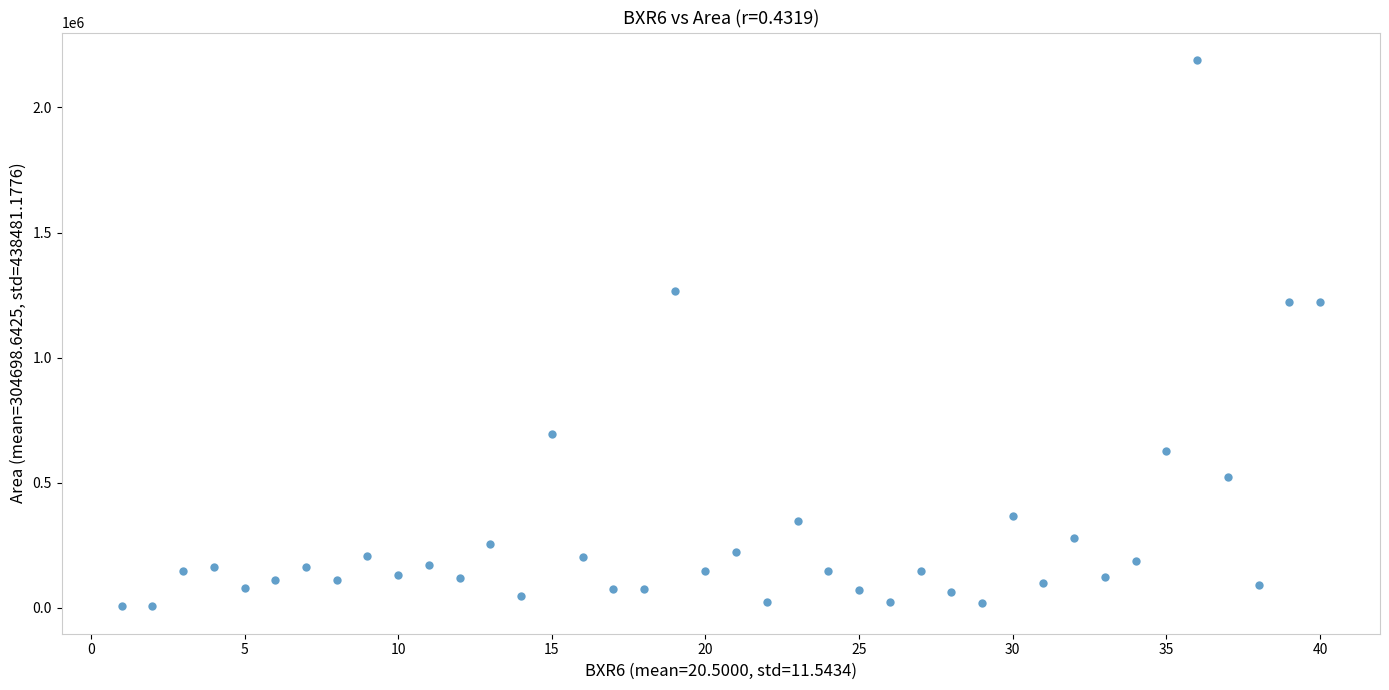

What is the range of X values (max minus min)?

39.0